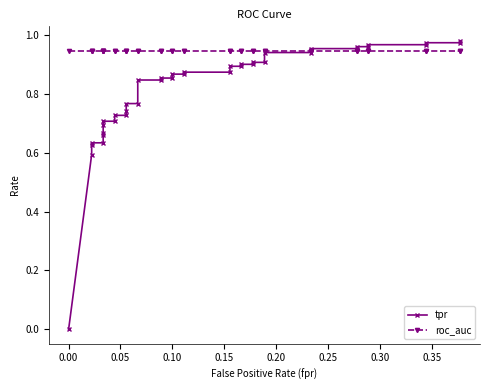

How many categories are shown in the chart?

40